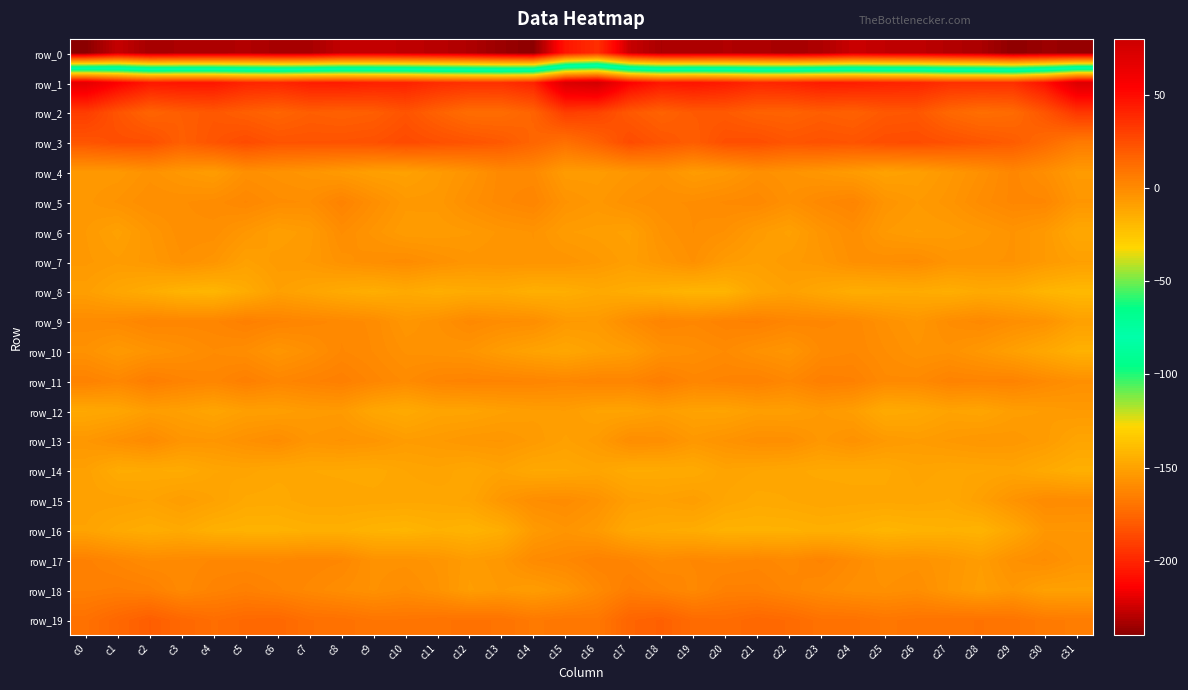

Is it true that row_18 equals 5.4 at c17?

True